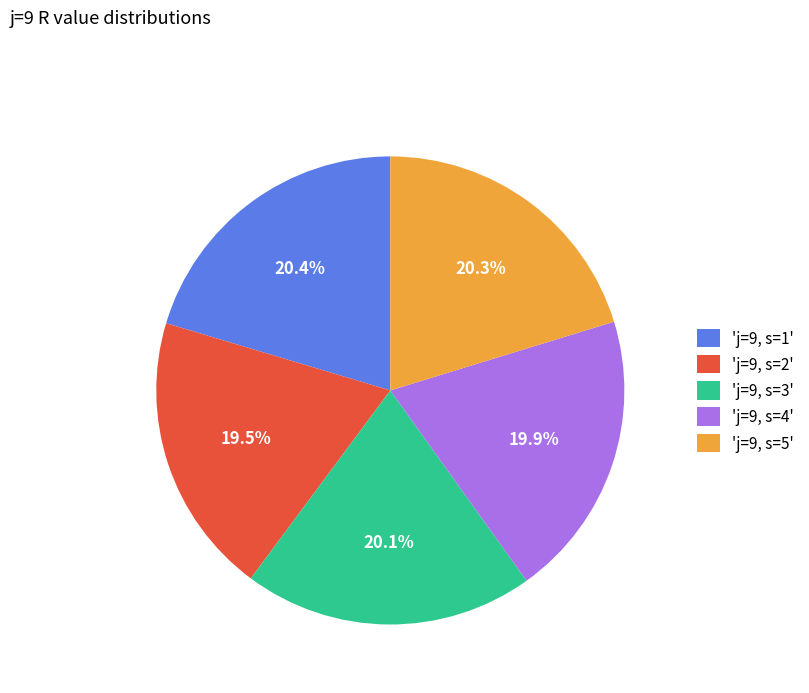

How many slices are in this pie chart?

5